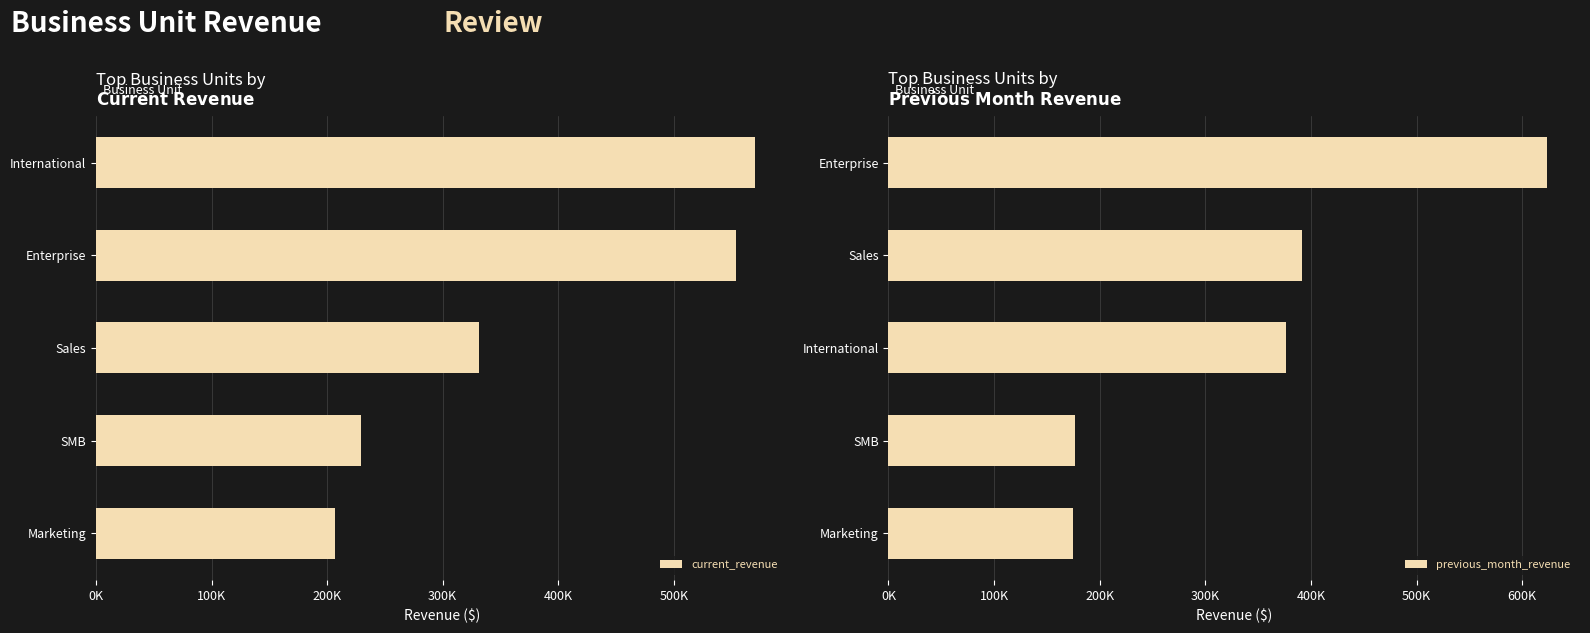

Which has a higher value, SMB or Enterprise?

Enterprise